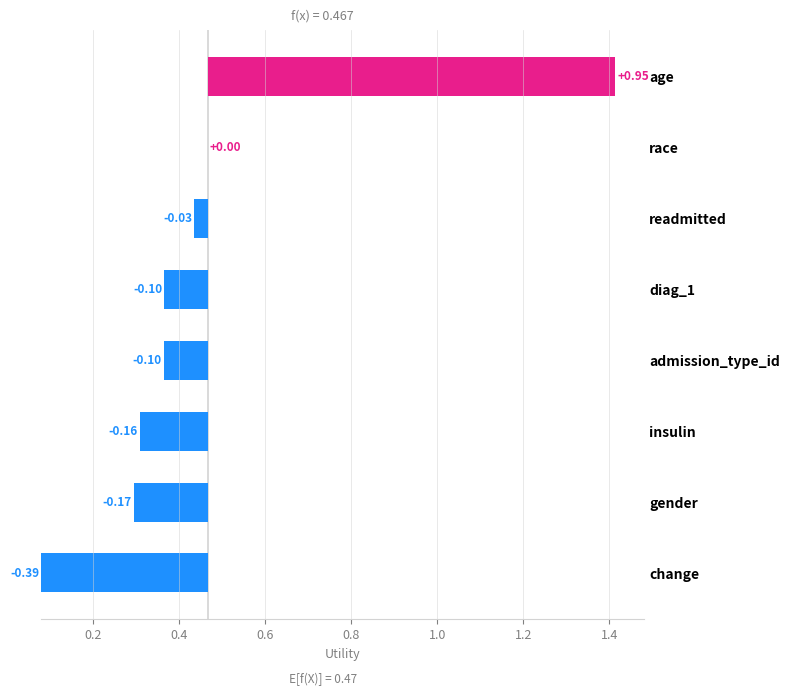

Reading left to right, what are all the values shown in this chart?

age=1.4	race=0.5	readmitted=0.4	diag_1=0.4	admission_type_id=0.4	insulin=0.3	gender=0.3	change=0.1